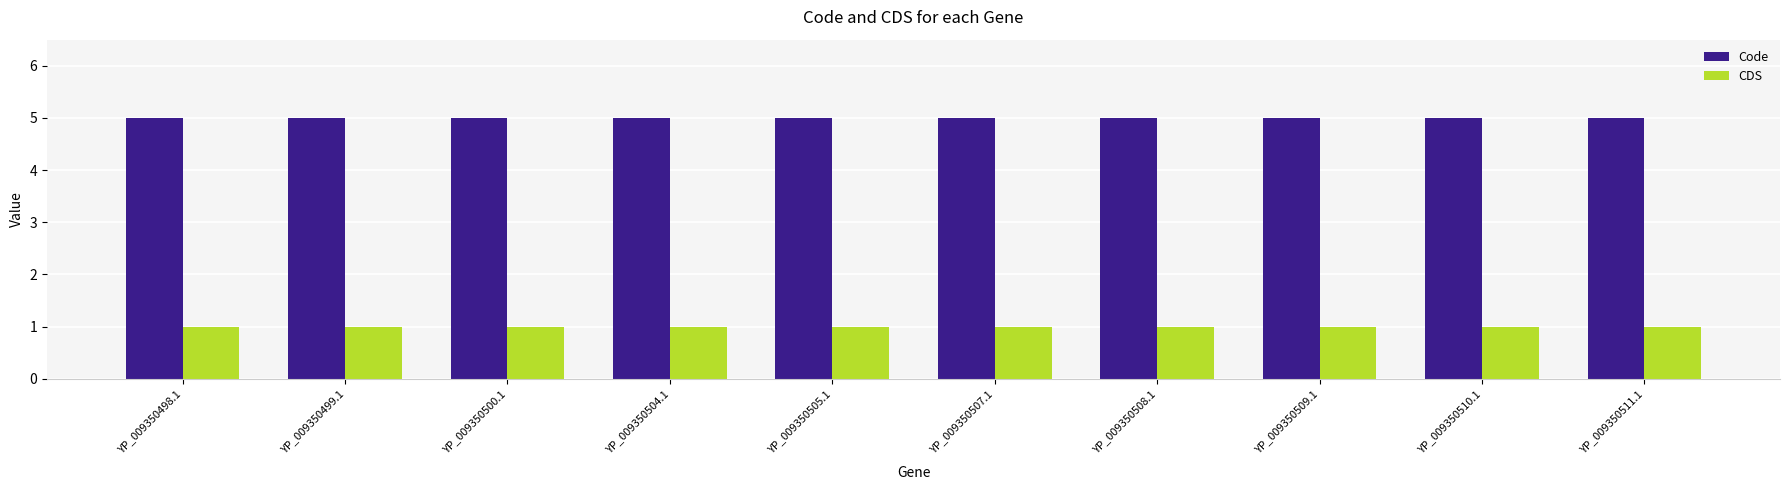

The value of CDS at YP_009350504.1 is 1. True or false?

True